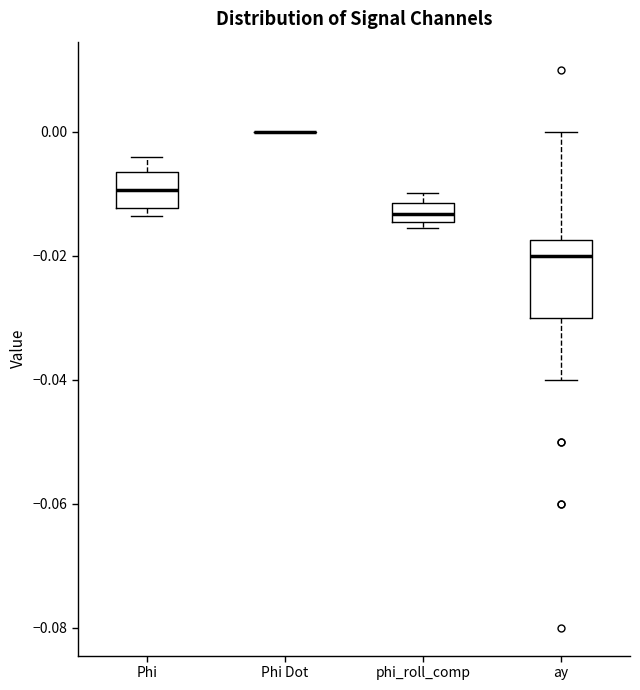

Comparing the boxes themselves (not the whiskers), which one is the tallest?

ay